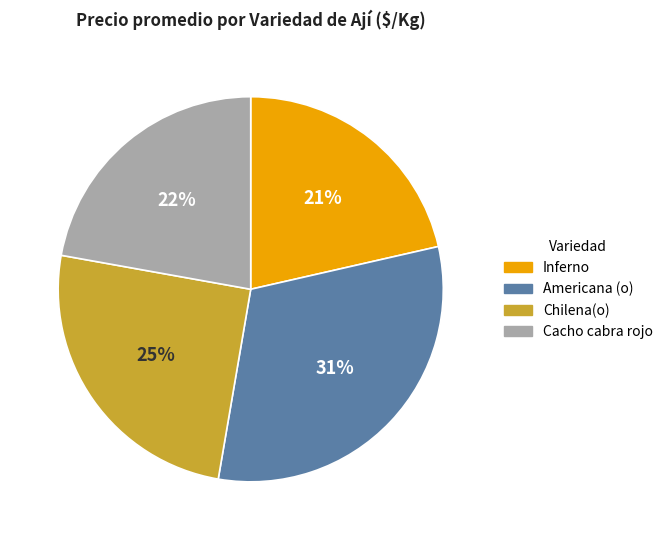

What percentage is the Americana (o) slice, to the nearest percent?

31%